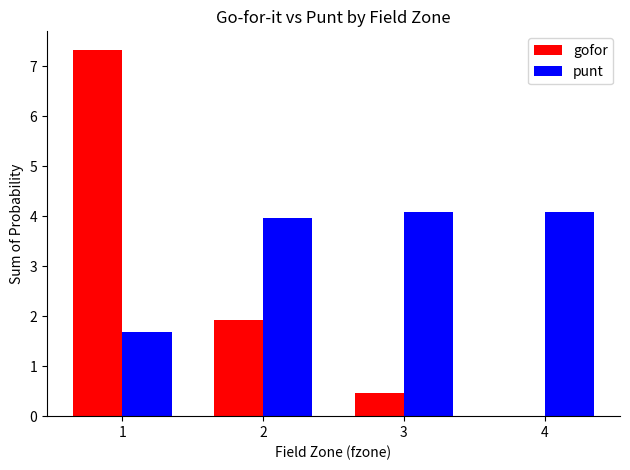

What is the sum of the gofor values at 1 and 3?

7.8